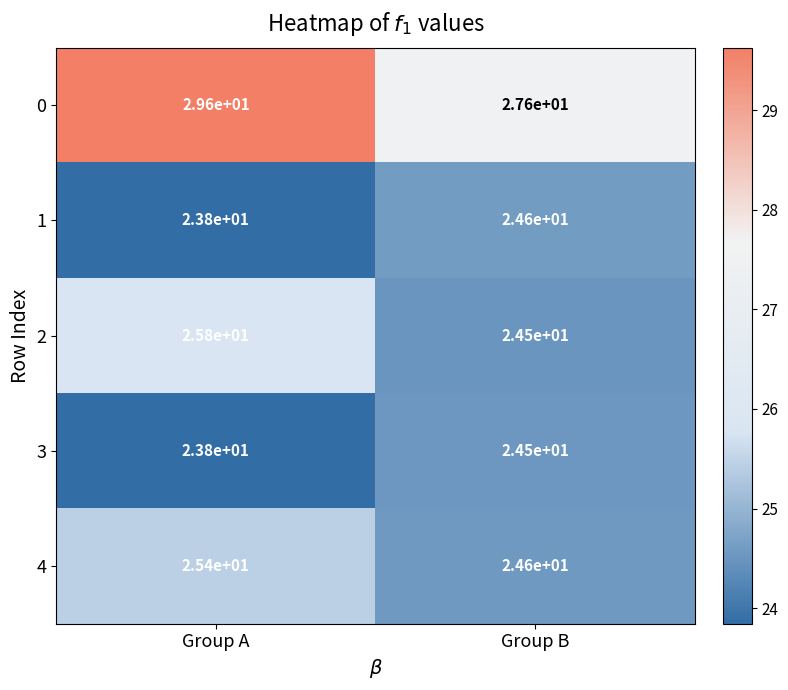

At which label does 4 first exceed 25?

Group A